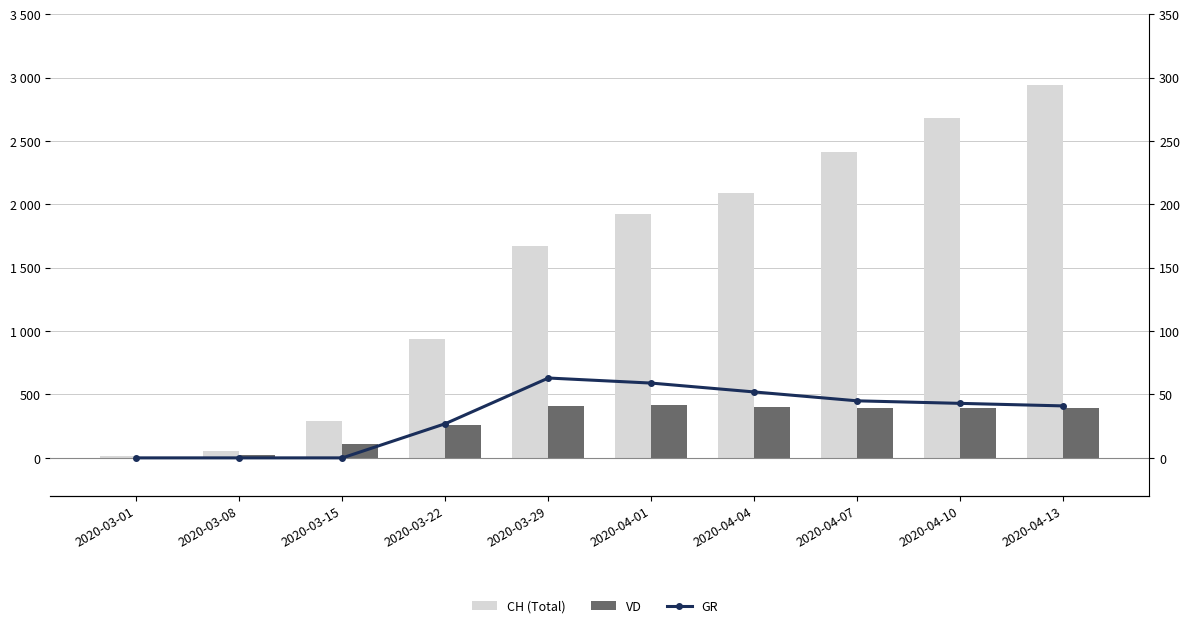

The value of GR at 2020-04-10 is 43. True or false?

True